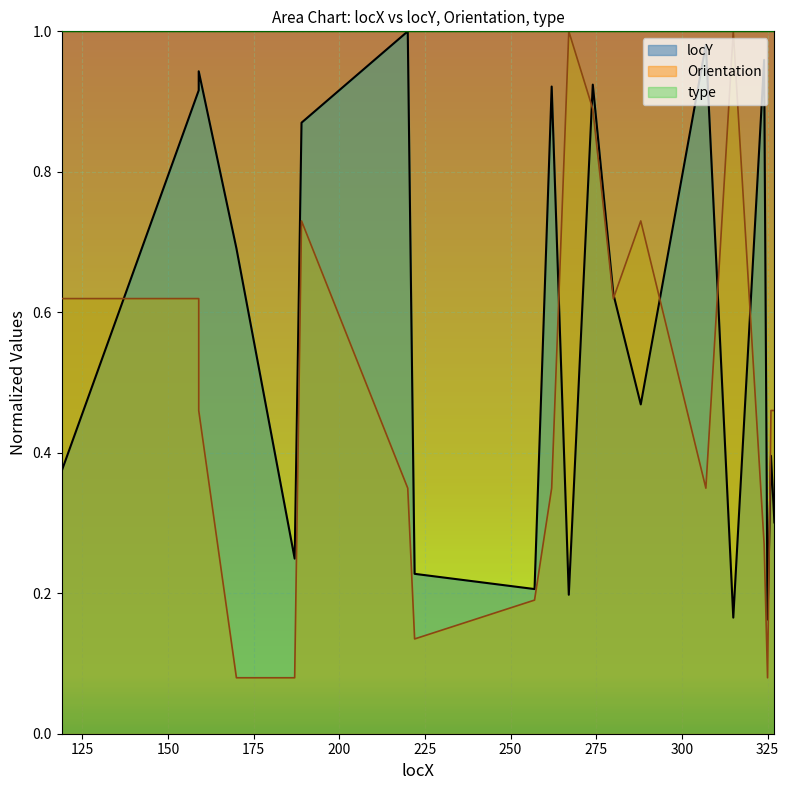

Which series has the largest range (max minus min)?

Orientation